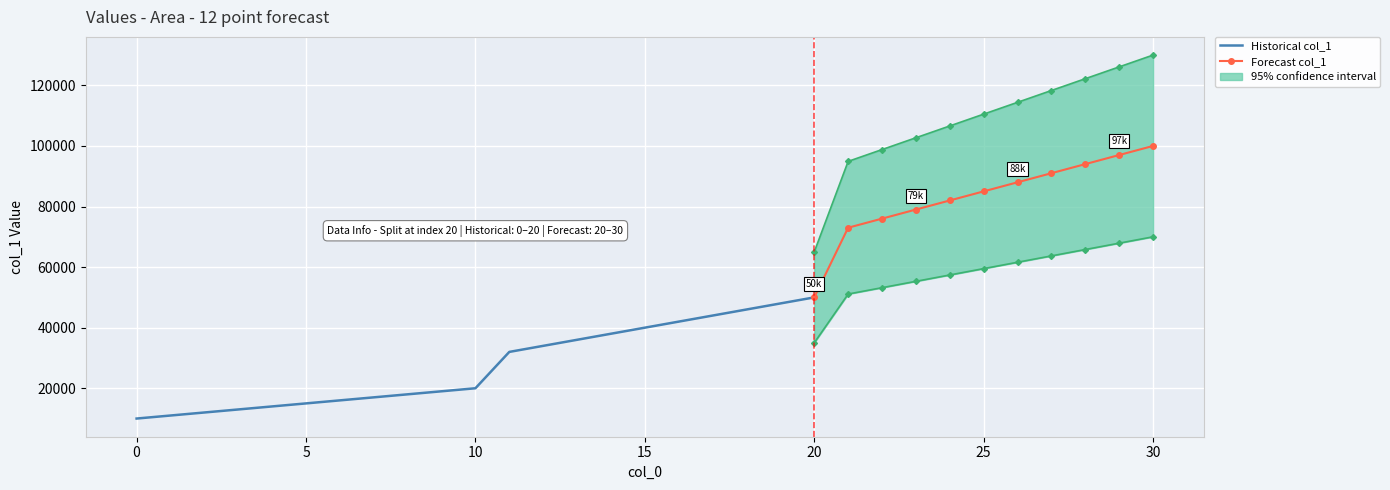

At which label is the value closest to 55000?

20